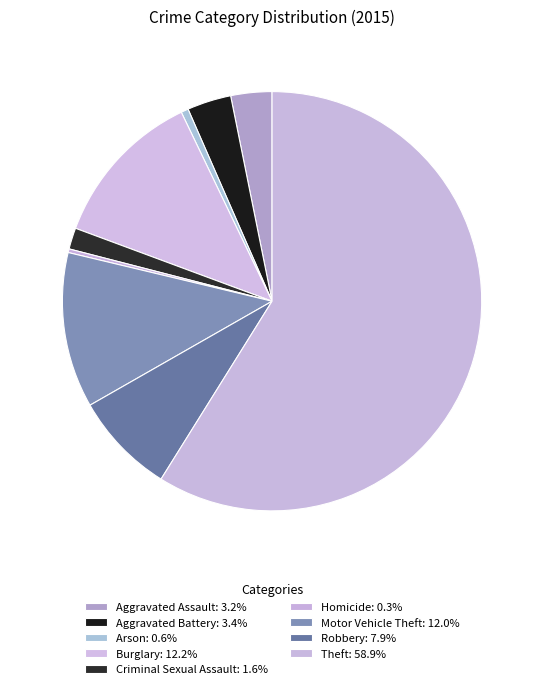

Which has a higher value, Robbery or Criminal Sexual Assault?

Robbery